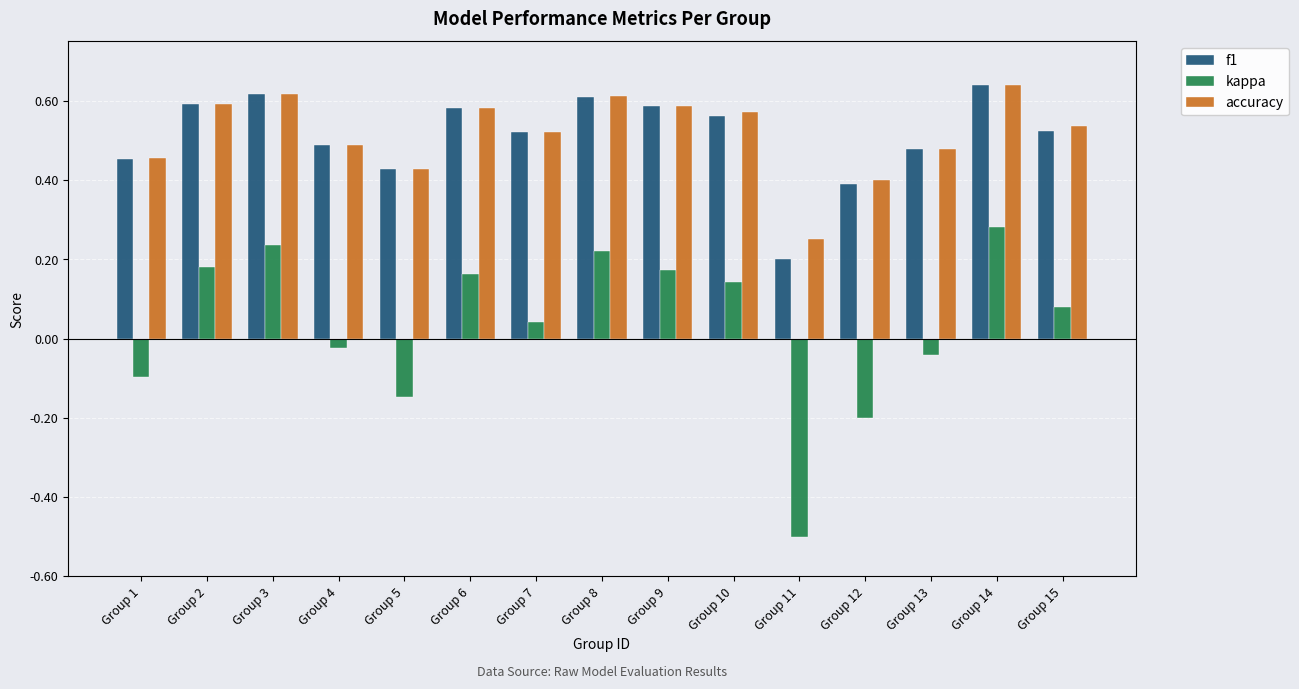

Where does the kappa series first go above 0?

Group 2